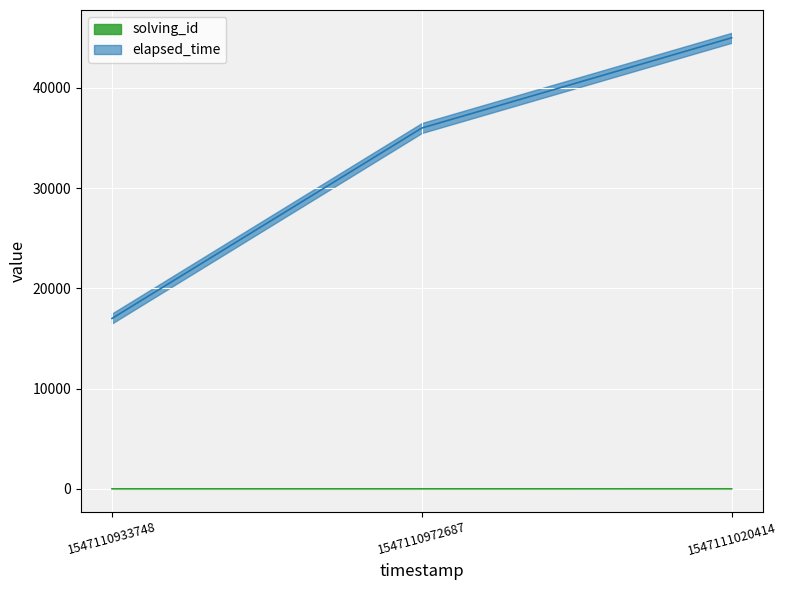

Rank the series by their maximum value, from lowest to highest.

solving_id, elapsed_time